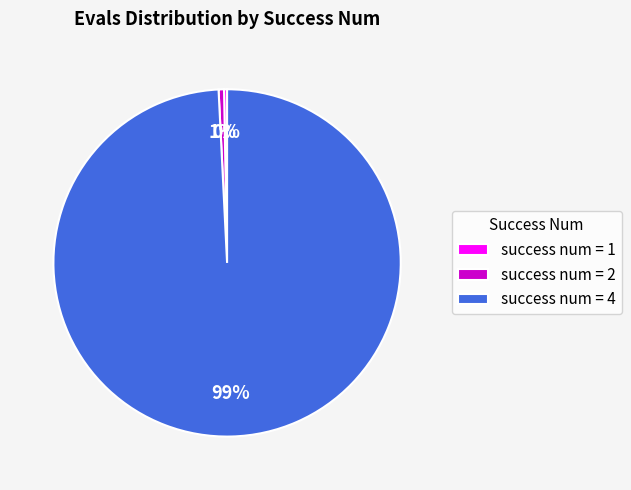

Count the number of slices in the pie.

3